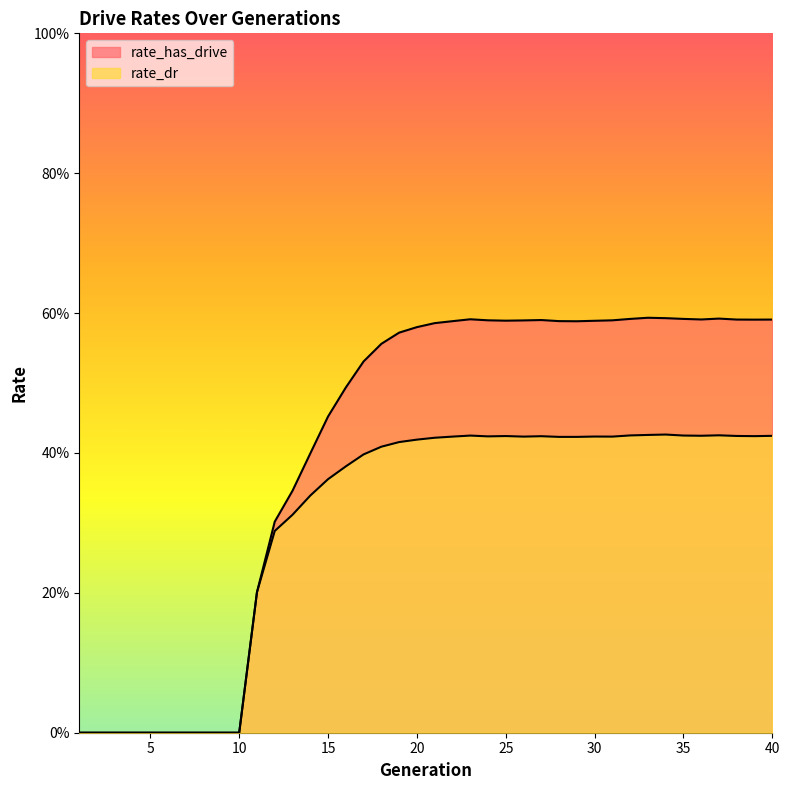

The rate_dr series shows 0.7 at 31. True or false?

False